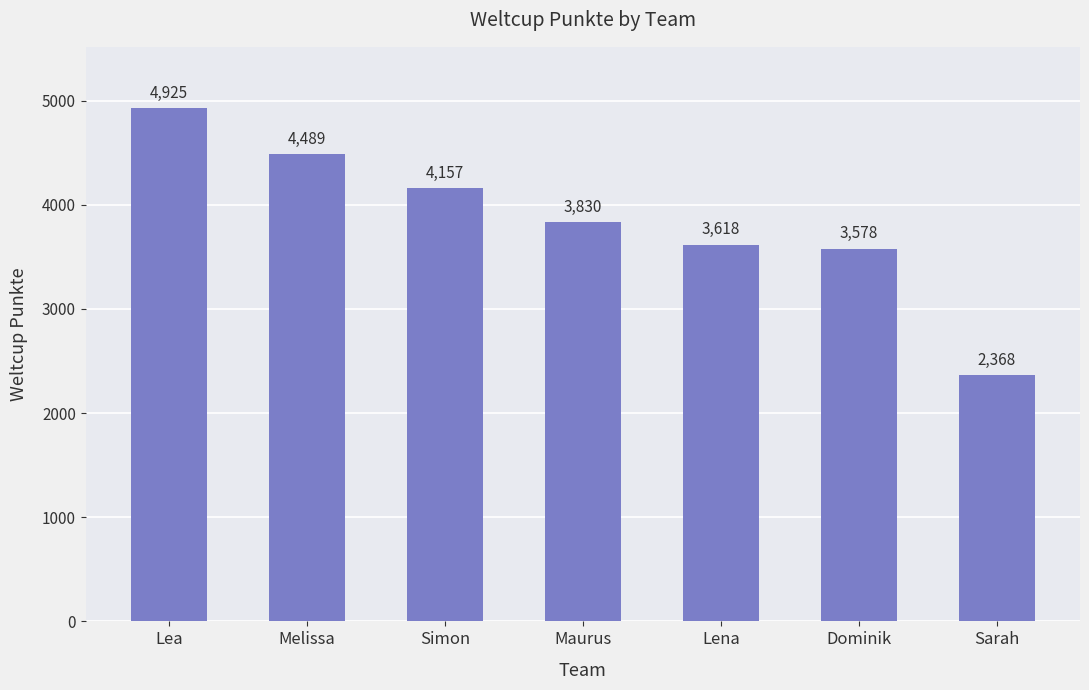

What is the change in value from Dominik to Sarah?

-1210